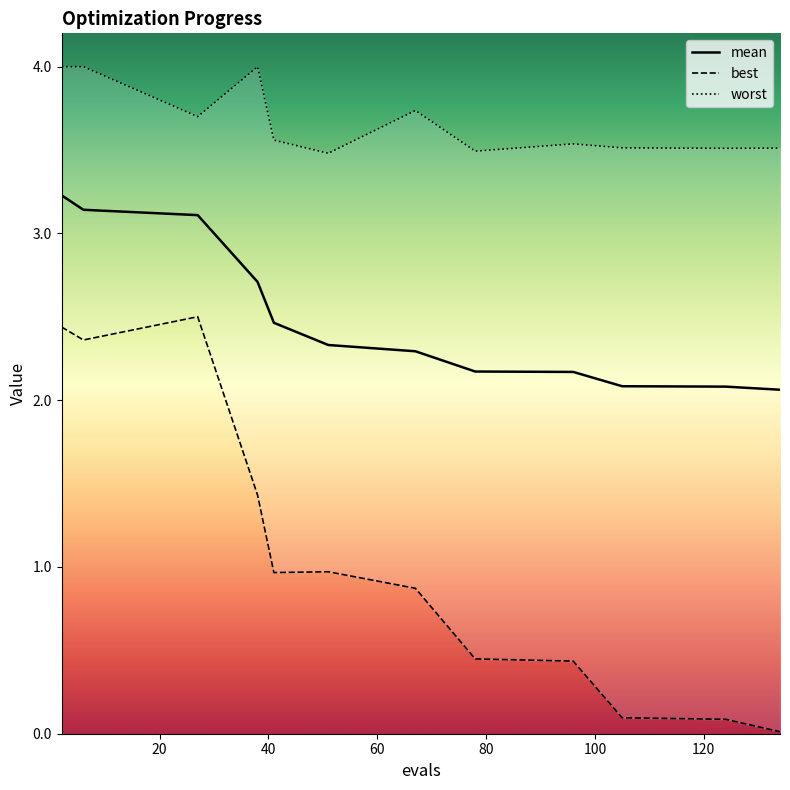

True or false: worst and best cross at least once.

False